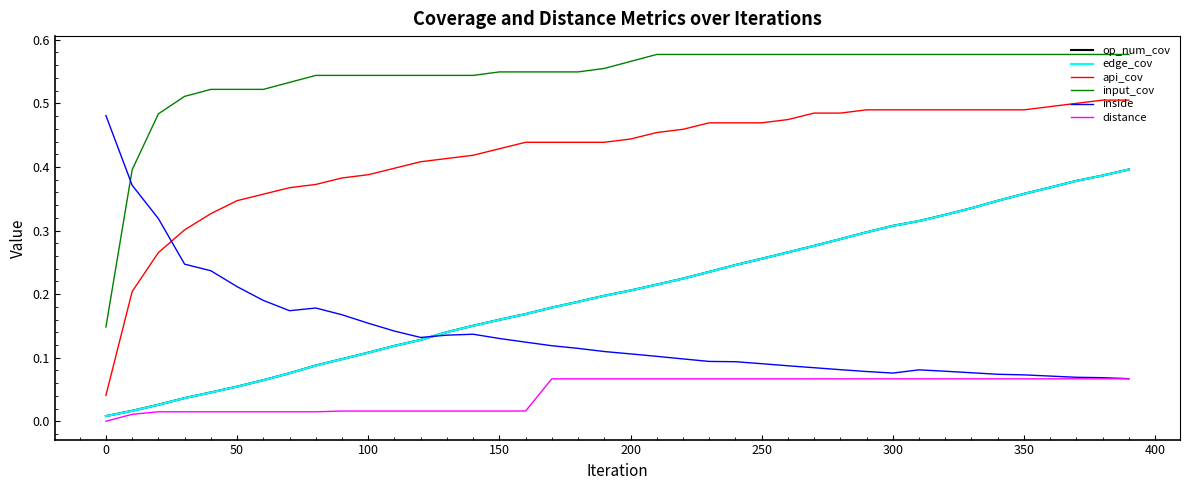

What are all the series names shown in the legend?

op_num_cov, edge_cov, api_cov, input_cov, inside, distance